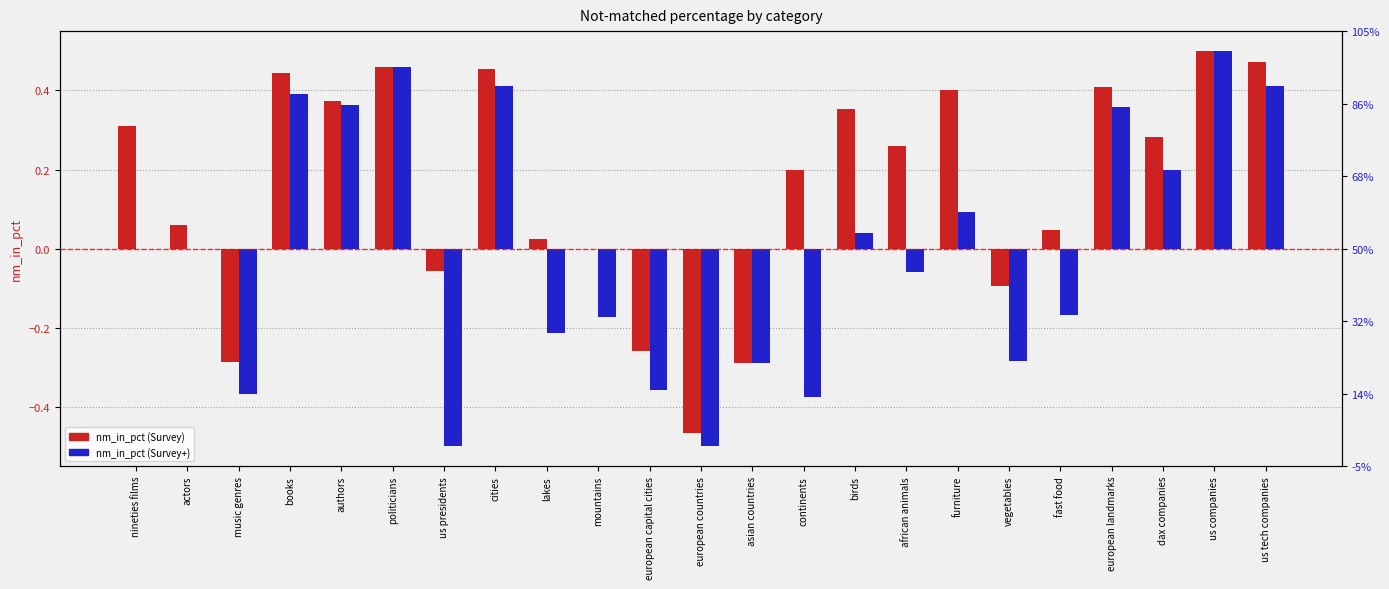

Reading left to right, list all the values displayed in this chart.

nm_in_pct (Survey): 0.3	0.1	-0.3	0.4	0.4	0.5	-0.1	0.5	0.0	0.0	-0.3	-0.5	-0.3	0.2	0.4	0.3	0.4	-0.1	0.0	0.4	0.3	0.5	0.5
nm_in_pct (Survey+): 0.0	0.0	-0.4	0.4	0.4	0.5	-0.5	0.4	-0.2	-0.2	-0.4	-0.5	-0.3	-0.4	0.0	-0.1	0.1	-0.3	-0.2	0.4	0.2	0.5	0.4